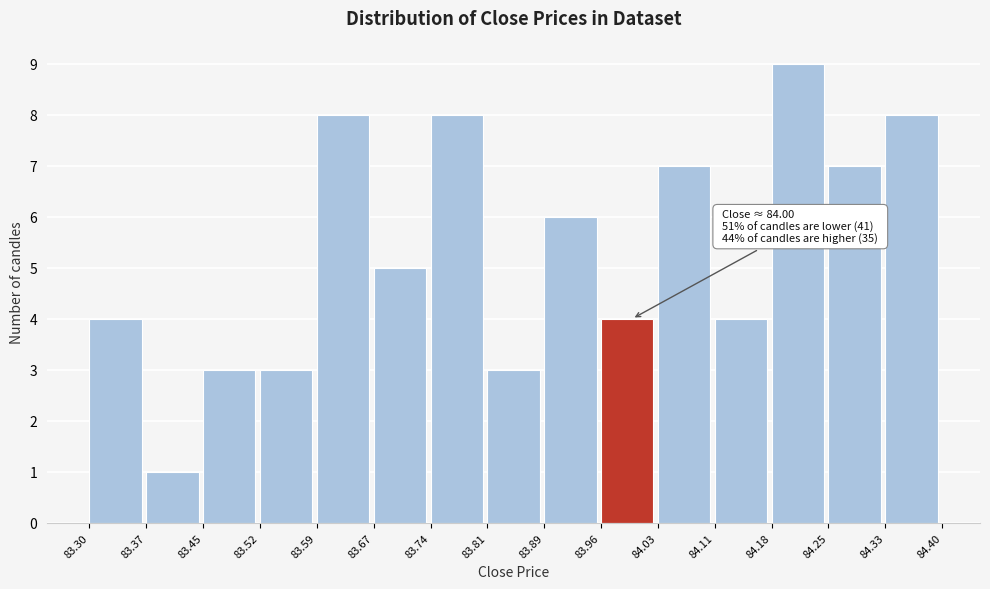

Over which range of the x-axis is the bar tallest?

84.18 to 84.25